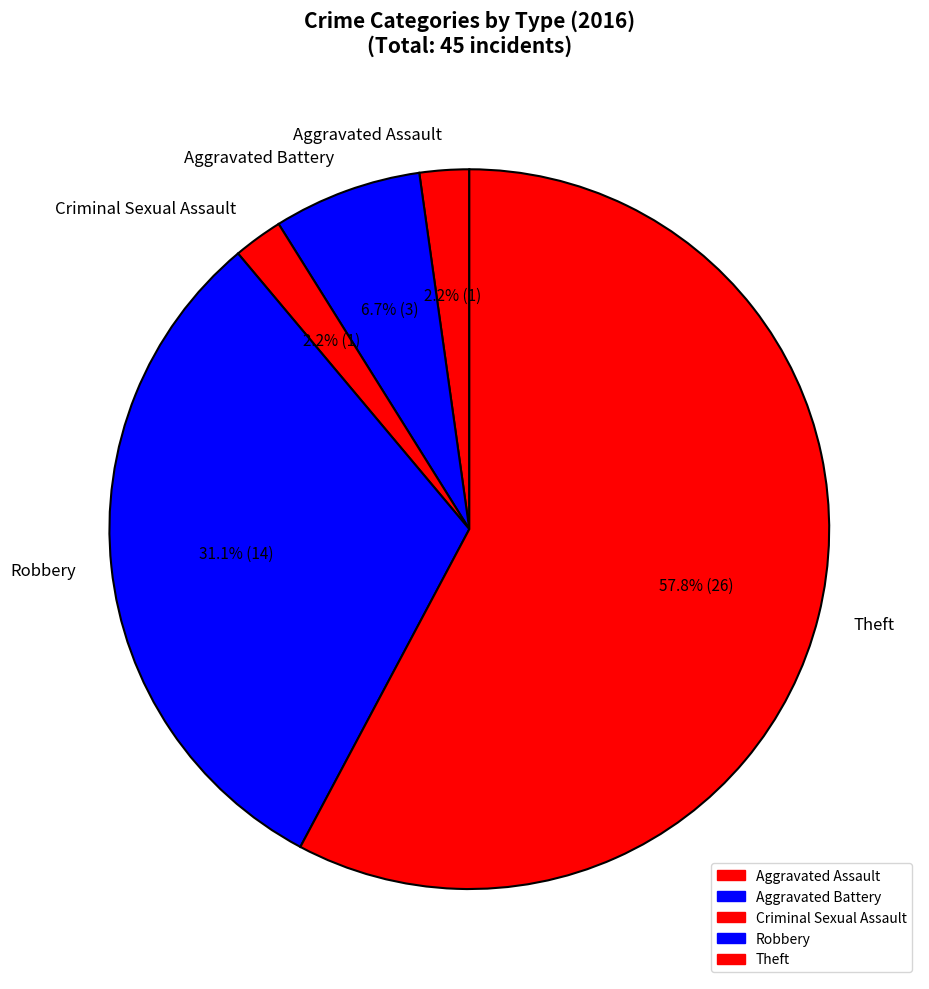

Does Aggravated Assault represent more than half of the total?

No